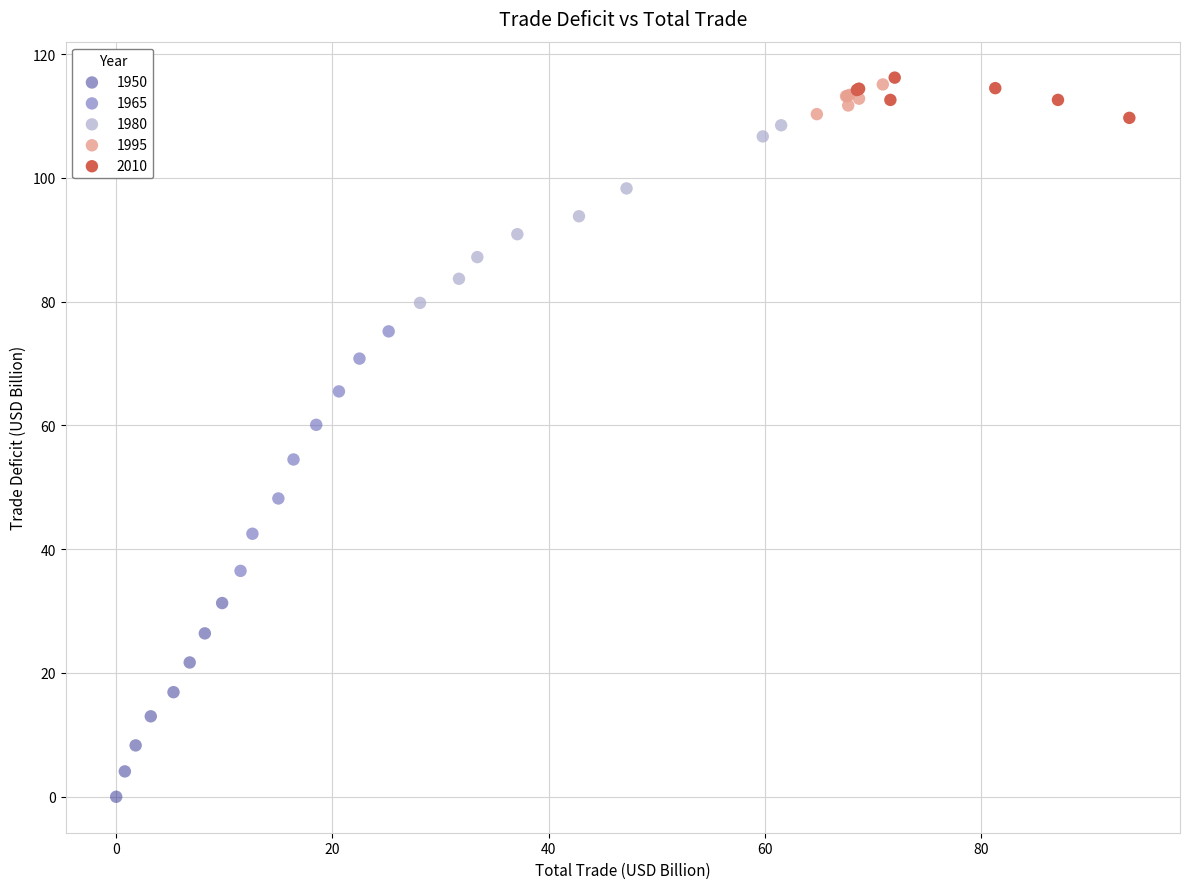

Which series contains the lowest Y value?

1950